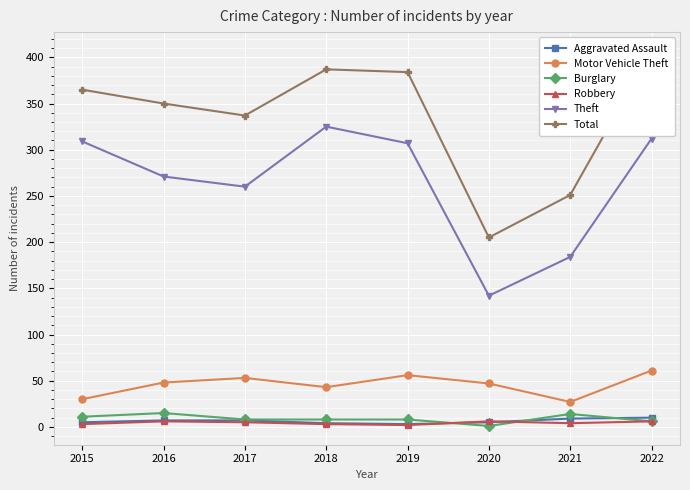

True or false: Motor Vehicle Theft and Robbery cross at least once.

False